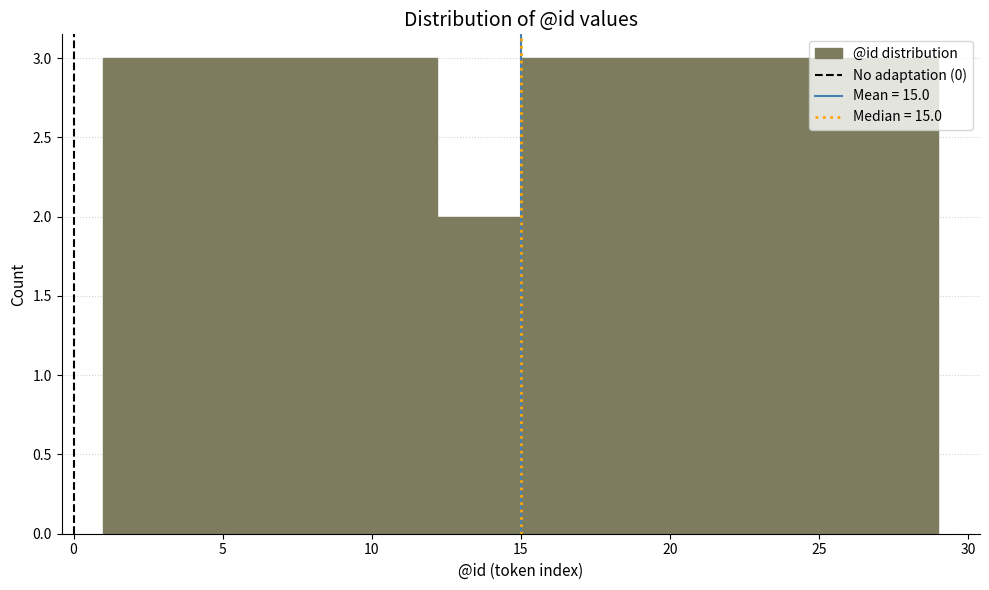

Reading left to right, transcribe this chart: for each bar, give the range it covers on the x-axis and its height. Neither the bar edges nor the heights are printed on the chart, so give them approximately, as read against the axes.

1.0 to 3.8: 3
3.8 to 6.6: 3
6.6 to 9.4: 3
9.4 to 12.2: 3
12.2 to 15.0: 2
15.0 to 17.8: 3
17.8 to 20.6: 3
20.6 to 23.4: 3
23.4 to 26.2: 3
26.2 to 29.0: 3